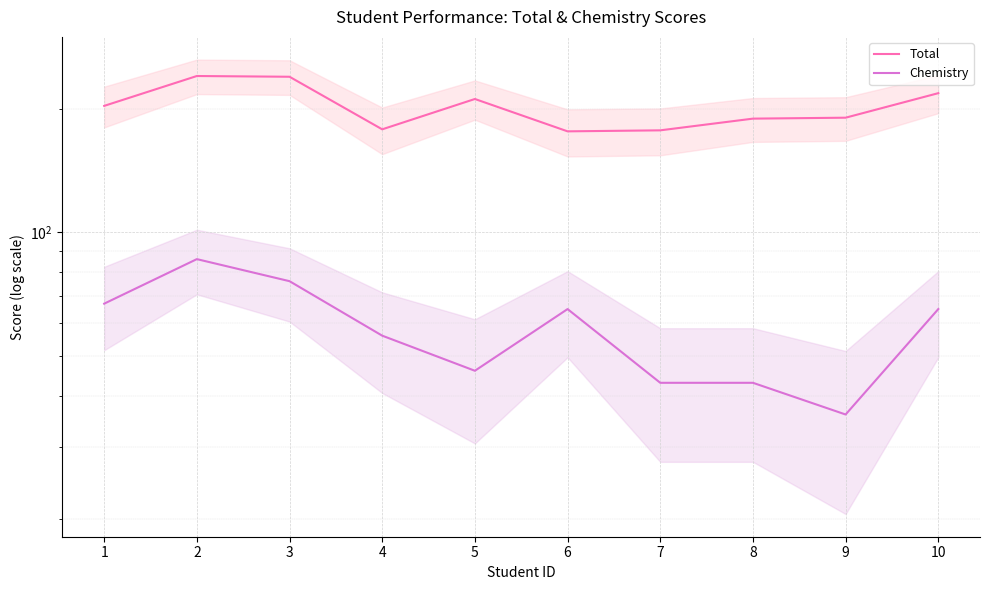

At how many categories does at least one series exceed 169?

10